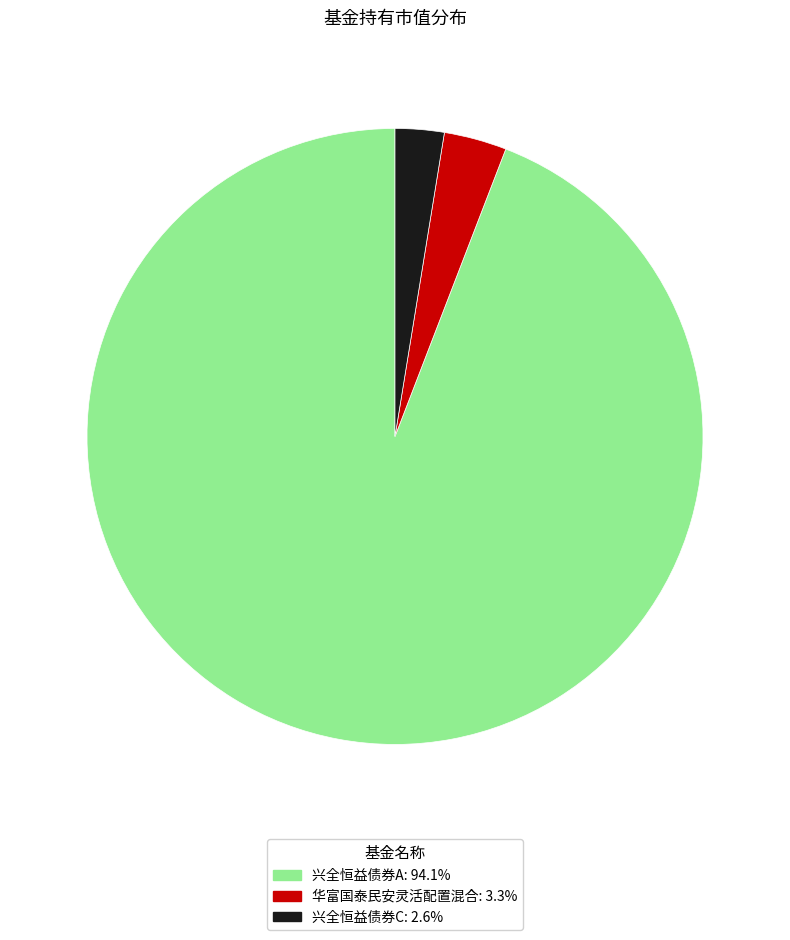

Rank the categories by value from lowest to highest.

兴全恒益债券C, 华富国泰民安灵活配置混合, 兴全恒益债券A